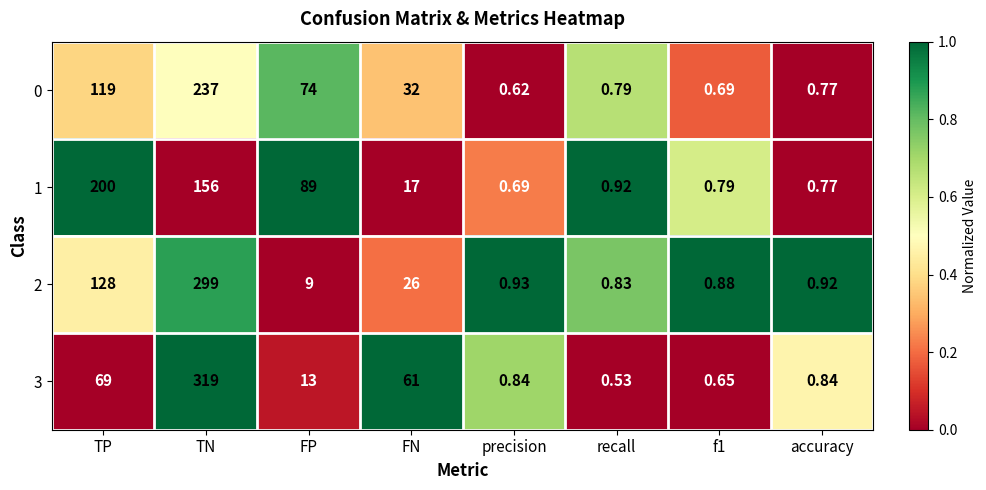

At which category is the sum across all series the highest?

TN